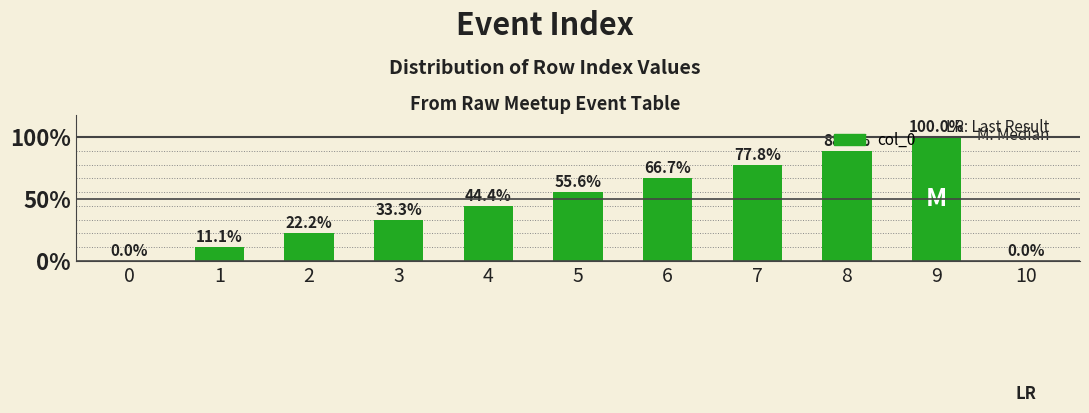

Are the bars horizontal?

No